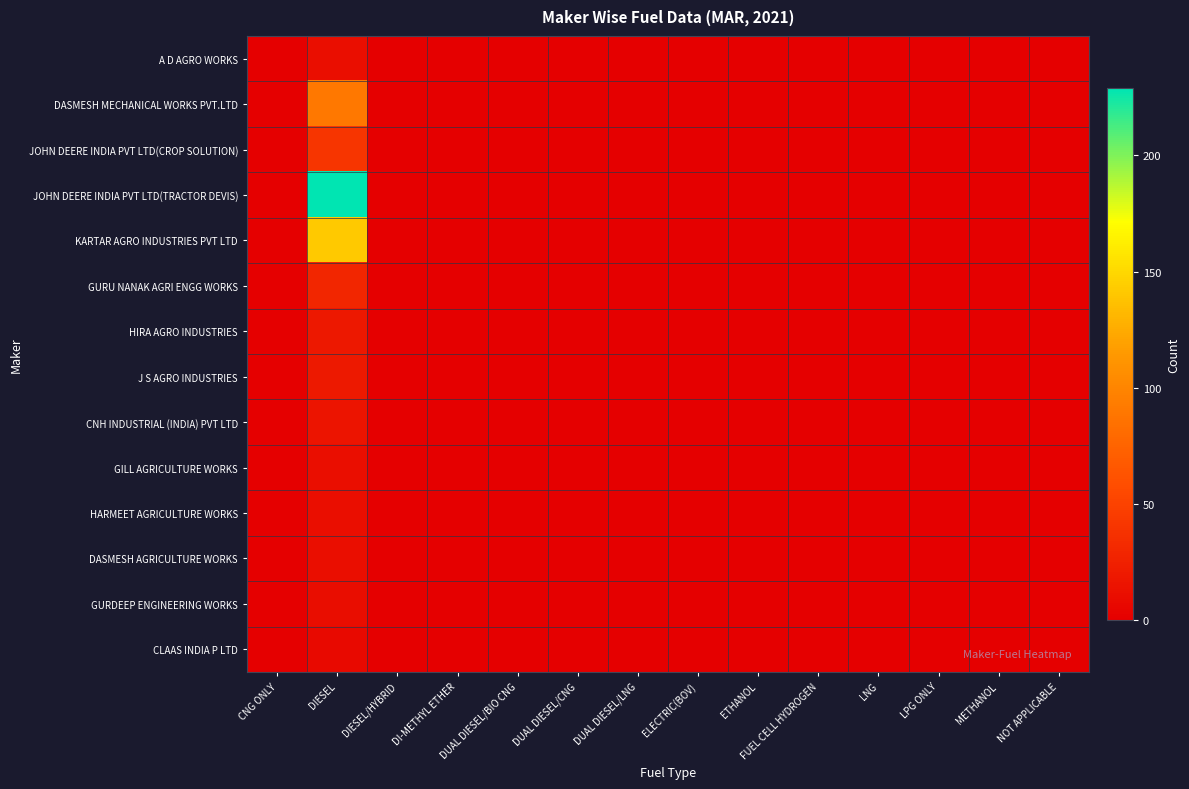

Is it true that JOHN DEERE INDIA PVT LTD(CROP SOLUTION) equals 18 at DIESEL/HYBRID?

False